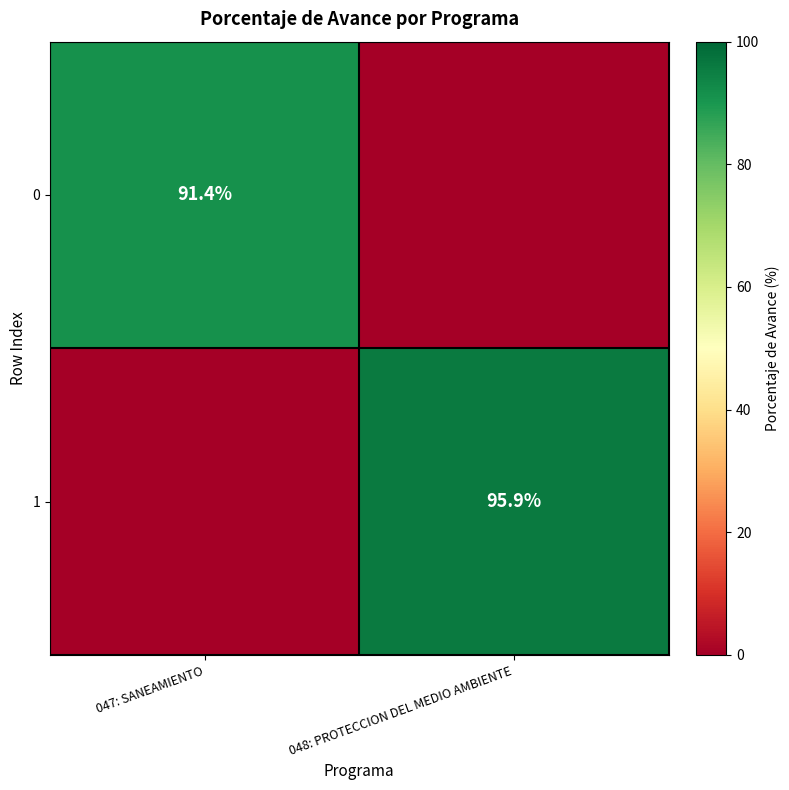

Is it true that 1 equals 95.9 at 048: PROTECCION DEL MEDIO AMBIENTE?

True